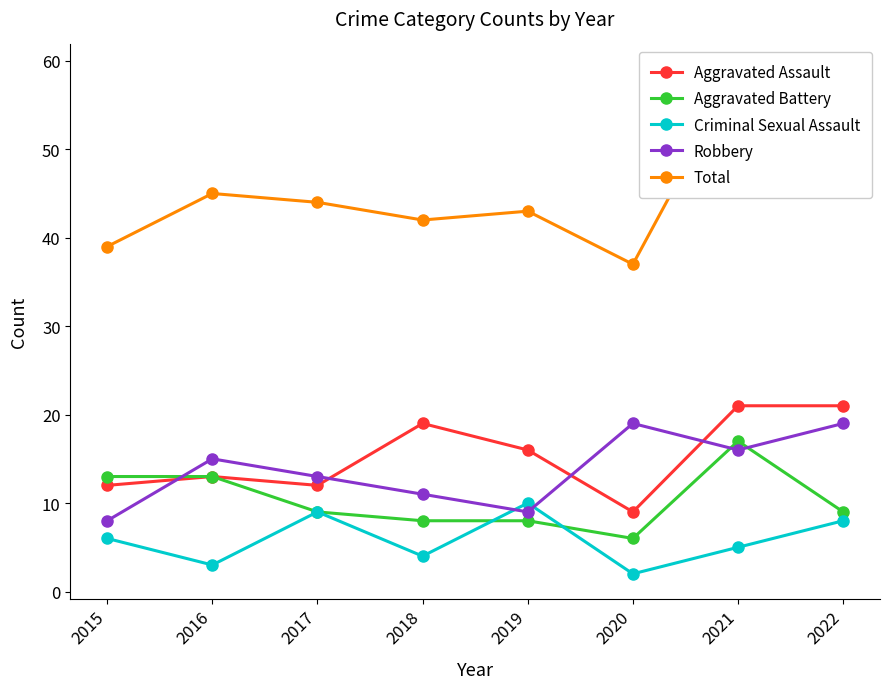

What is the difference between the second highest and minimum values in the Total series?

20